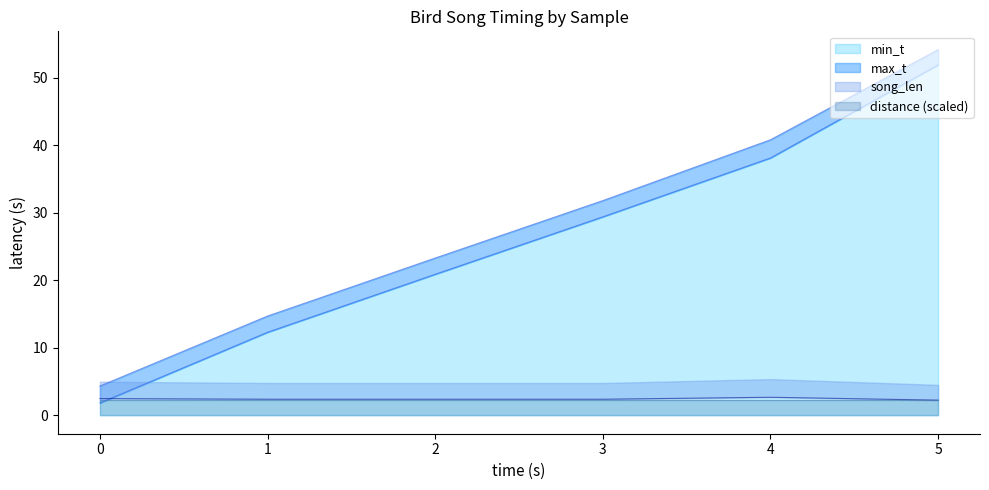

What is the sum of all min_t values?

154.4